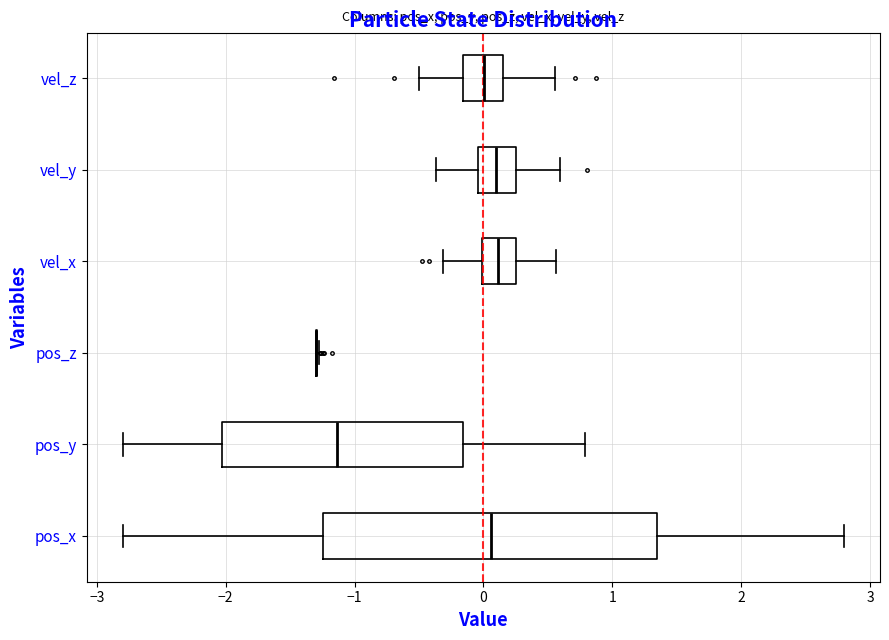

Reading bottom to top, read every box against the x-axis: the position of its median line, the range the box covers, and the ends of its whiskers. The values are not printed on the chart, so give them approximately, as read against the axis.

pos_x: median 0.1, box -1.2 to 1.3, whiskers -2.8 to 2.8
pos_y: median -1.1, box -2.0 to -0.2, whiskers -2.8 to 0.8
pos_z: box collapsed to a line at -1.3, whiskers -1.3 to -1.3
vel_x: median 0.1, box 0.0 to 0.2, whiskers -0.3 to 0.6
vel_y: median 0.1, box 0.0 to 0.3, whiskers -0.4 to 0.6
vel_z: median 0.0, box -0.2 to 0.2, whiskers -0.5 to 0.6